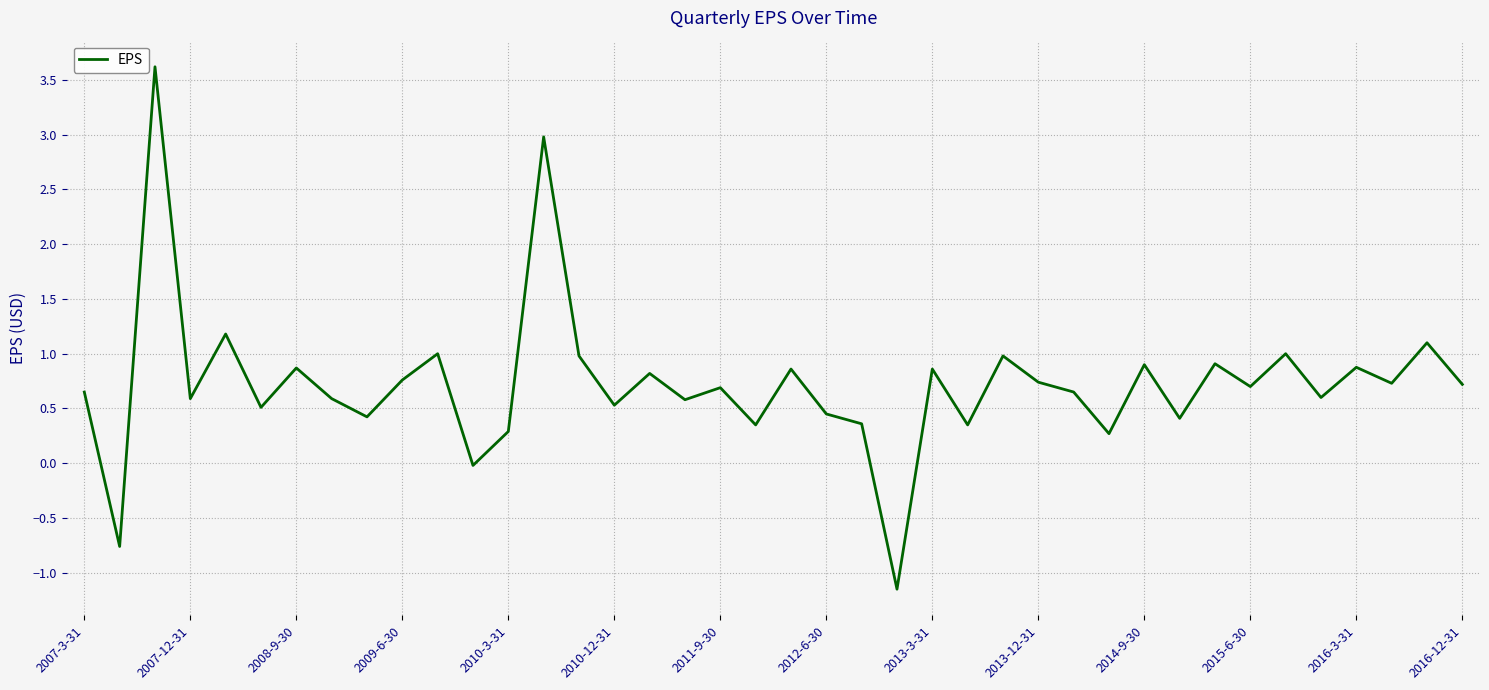

What is the difference between the maximum and minimum values?

4.8